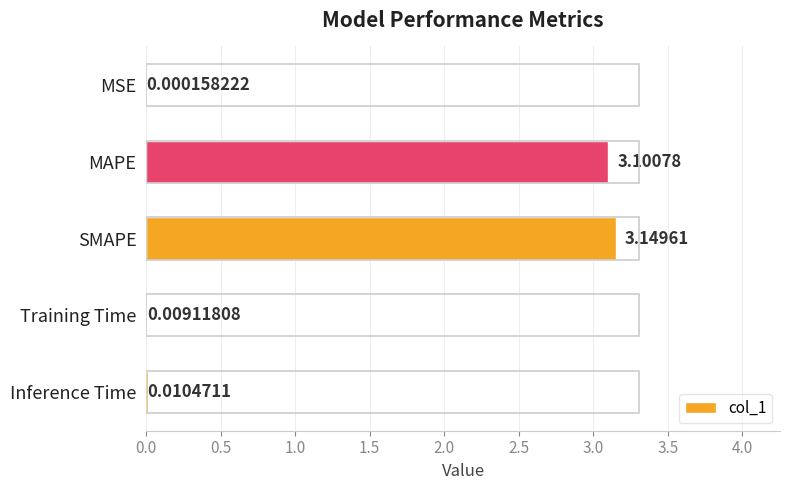

Are the bars grouped side by side (vs. stacked)?

No